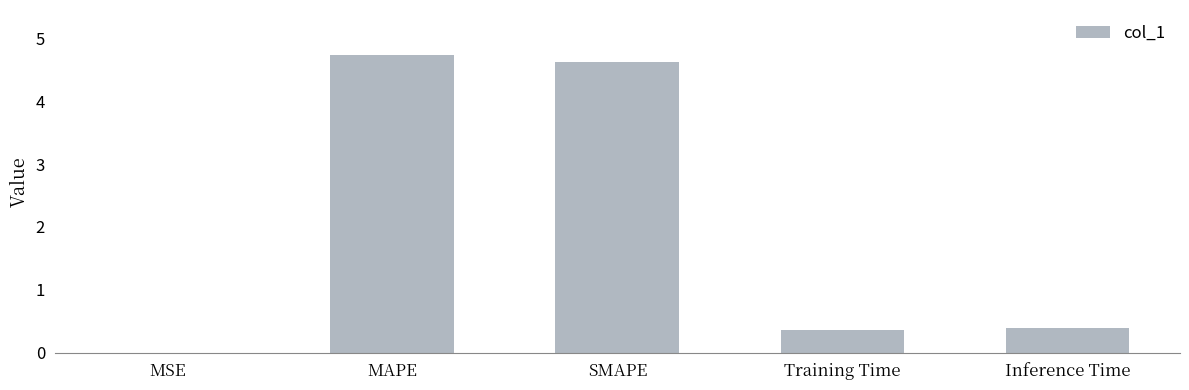

What is the sum of all values?

10.1